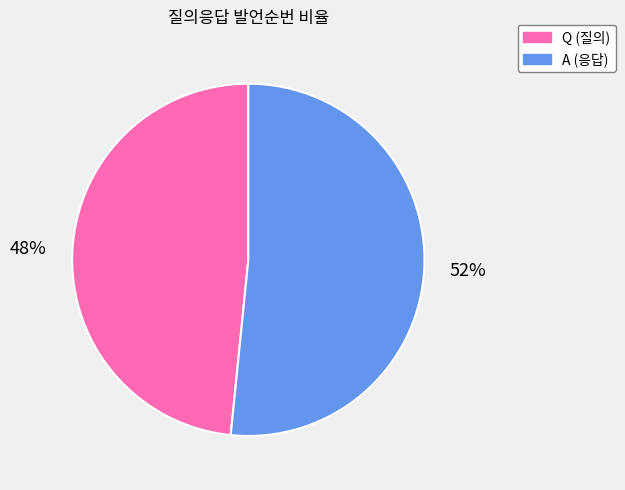

What is the ratio of the value at Q to the value at A?

0.9